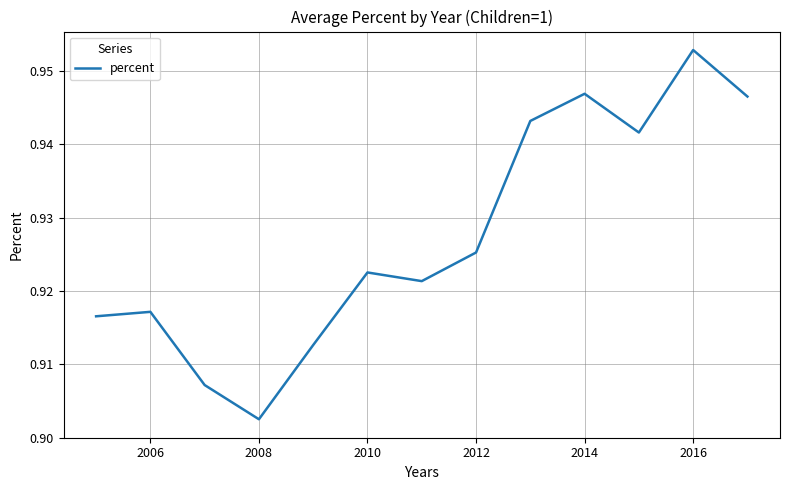

How many series are shown in this chart?

1